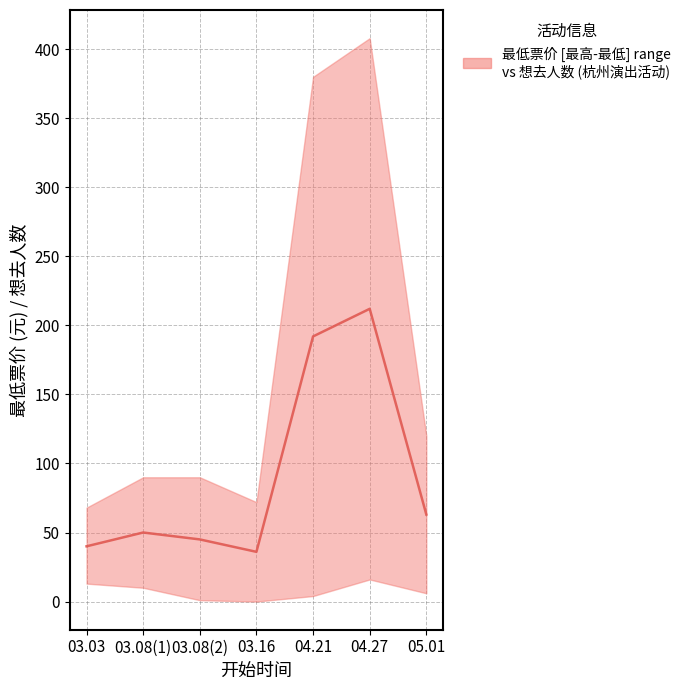

What is the difference between the values at 03.08(2) and 04.27?

167